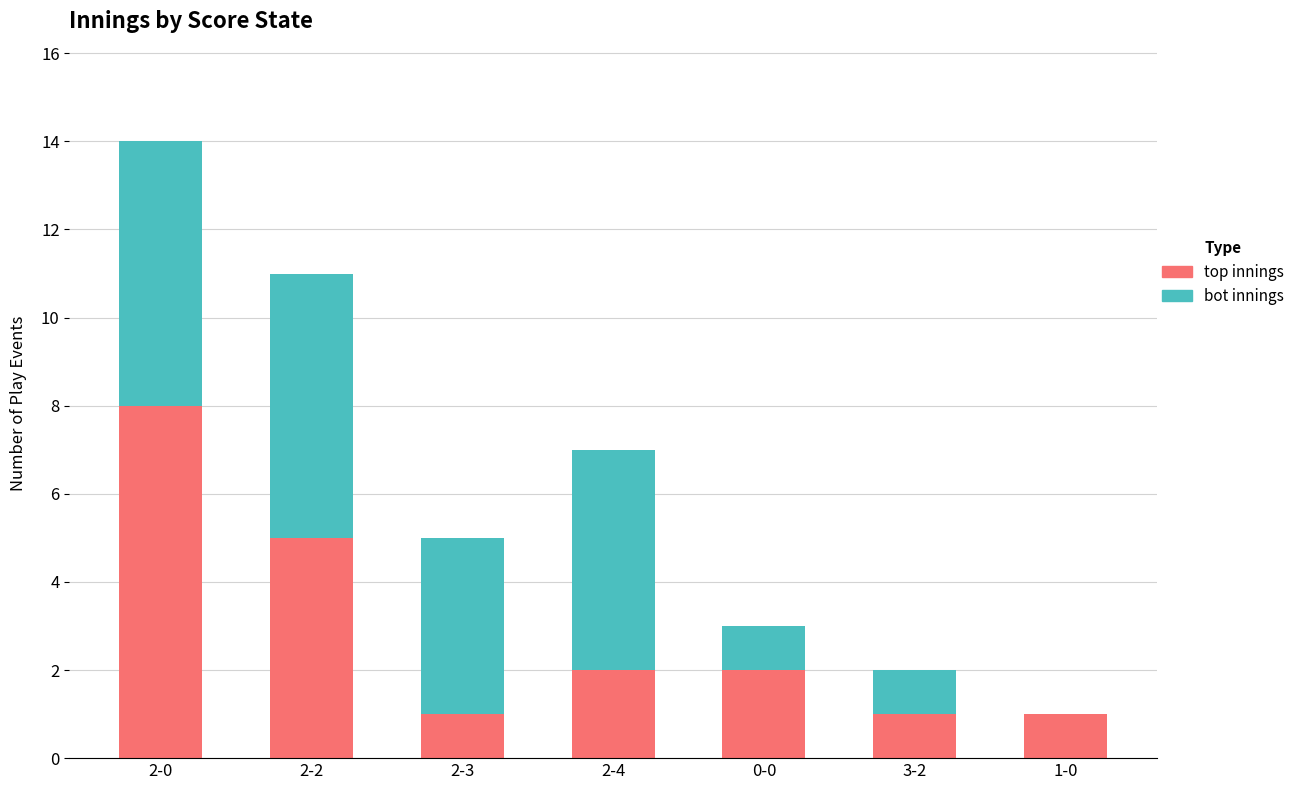

What is the maximum value for top innings?

8